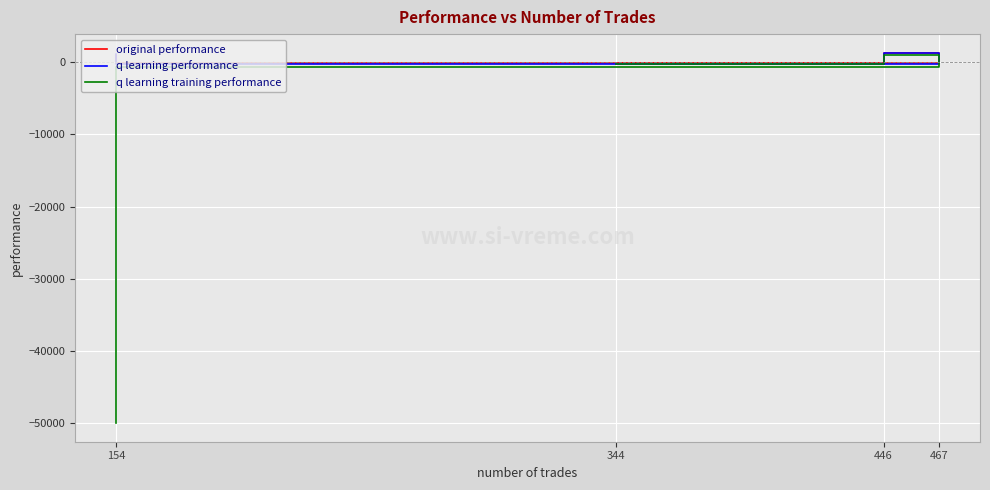

The original performance series shows -221.7 at 467. True or false?

False